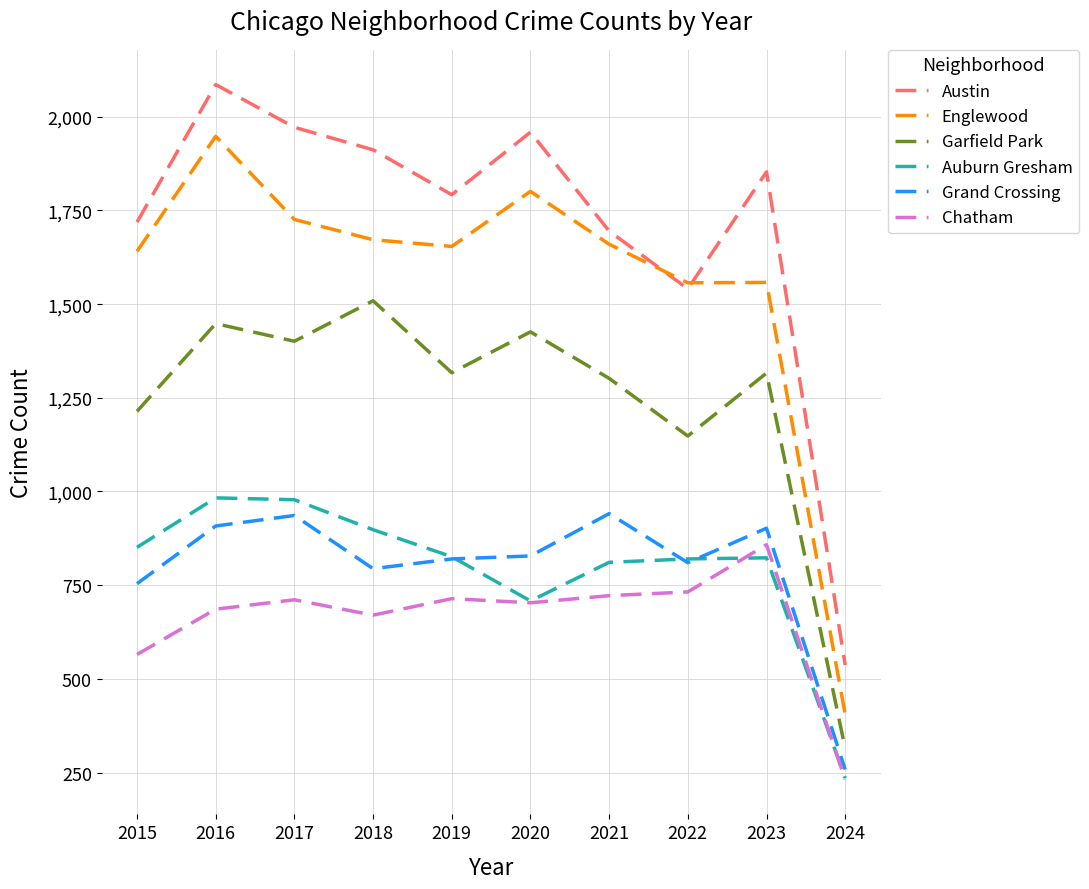

What value does the Chatham series have at 2024, to the nearest 100?

200